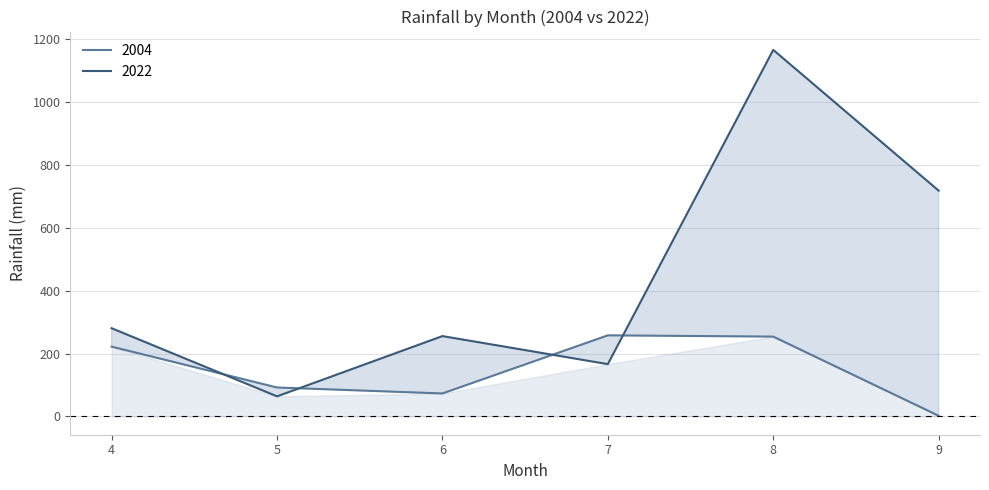

What is the sum of all 2004 values?

901.0